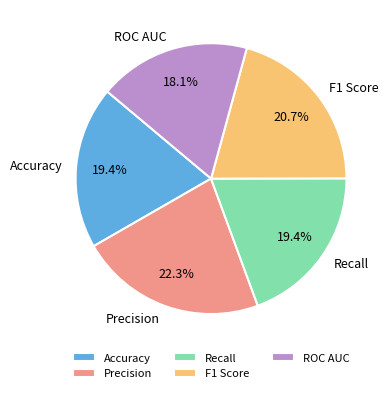

Do Precision and F1 Score together represent more than half of the pie?

No